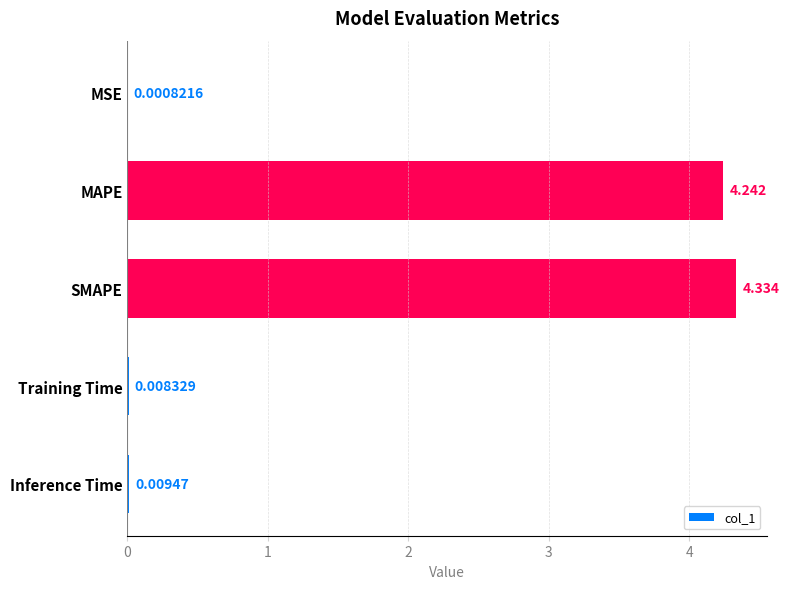

At which label is the value closest to 2?

Inference Time